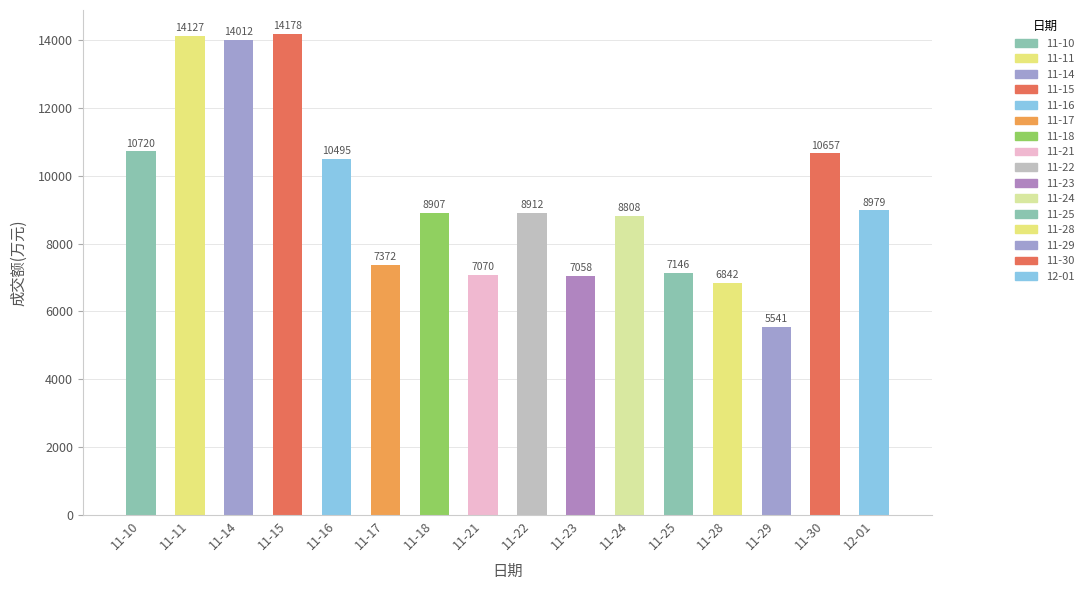

What is the difference between the maximum and minimum values?

8637